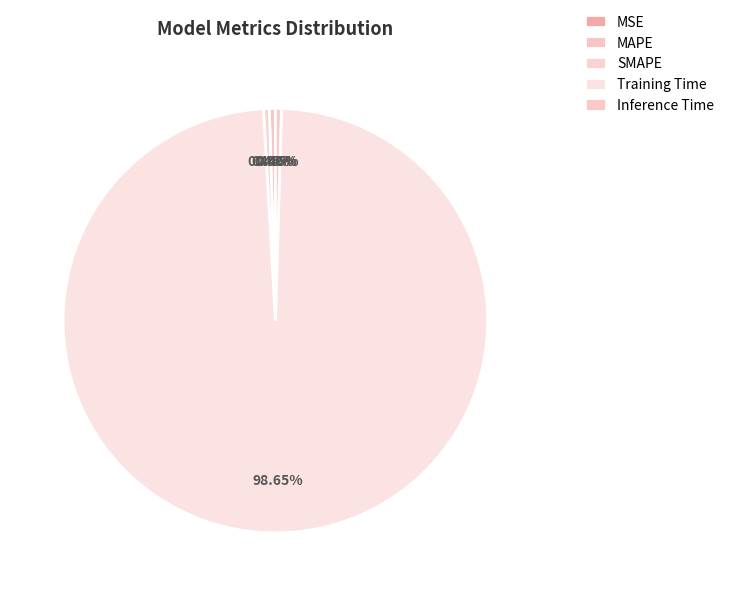

How much of the chart is everything except Inference Time?

99.5%